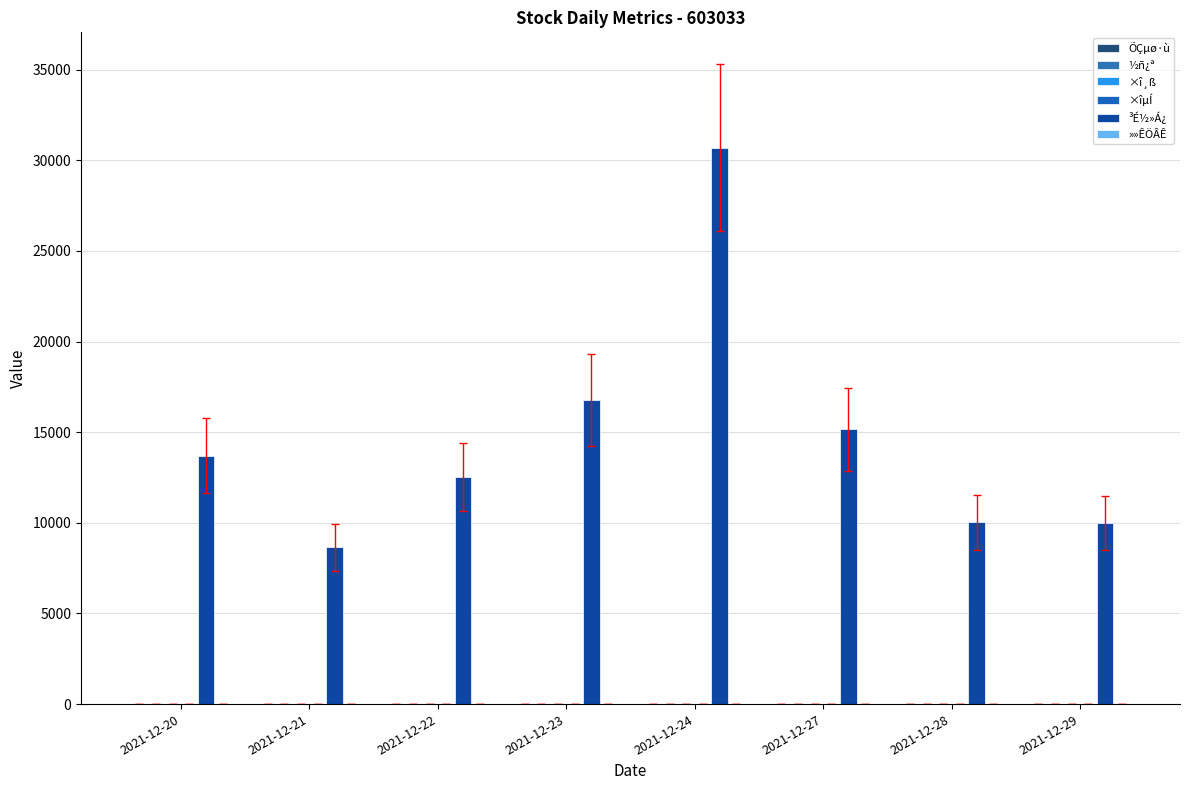

Rank the series by their maximum value, from lowest to highest.

ÕÇµø·ù, »»ÊÖÂÊ, ×îµÍ, ½ñ¿ª, ×î¸ß, ³É½»Á¿